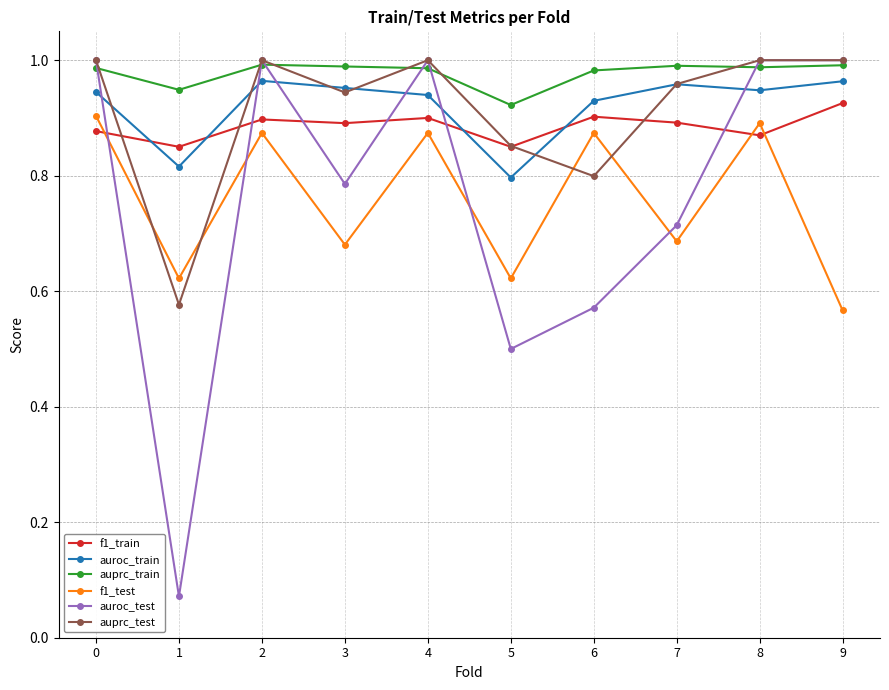

How many times do auroc_train and auroc_test cross each other?

6